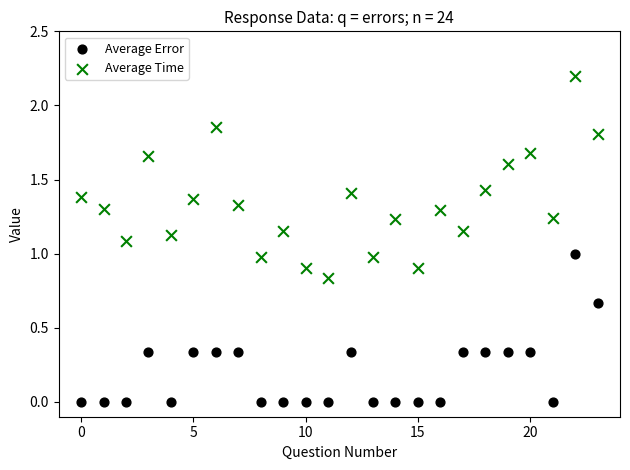

Which series reaches the minimum Y coordinate?

Average Error